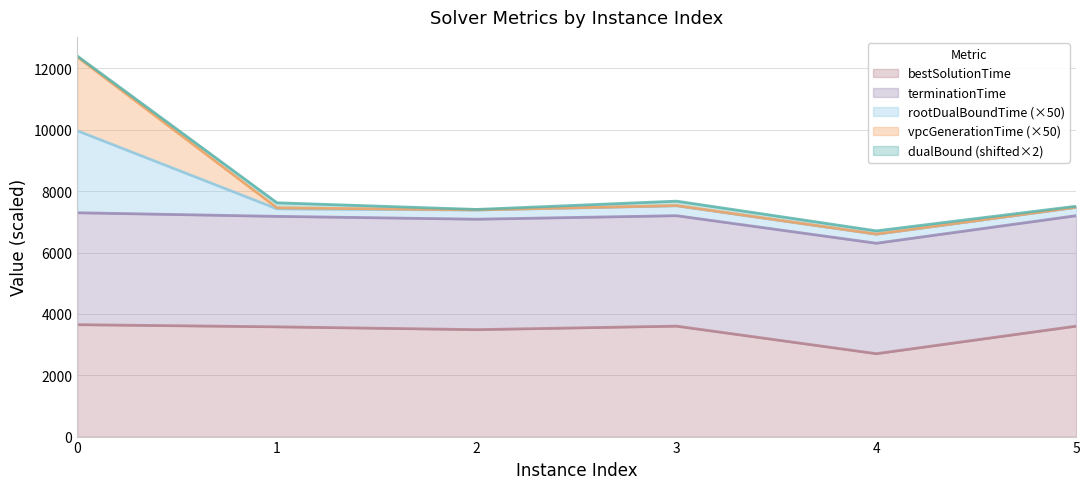

What is the total value across all series at 0?

12407.7